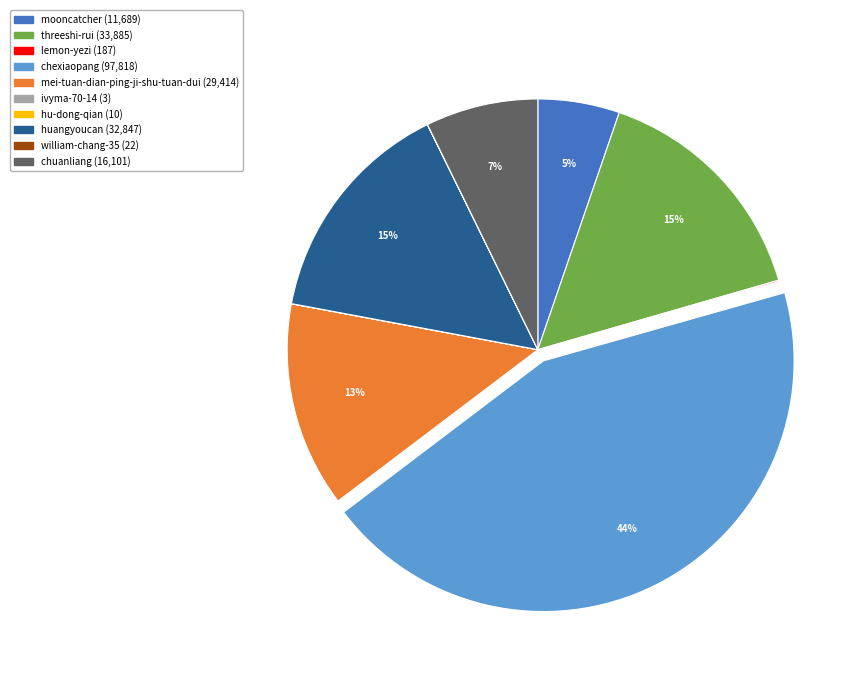

True or false: mooncatcher accounts for 5% of the total.

True